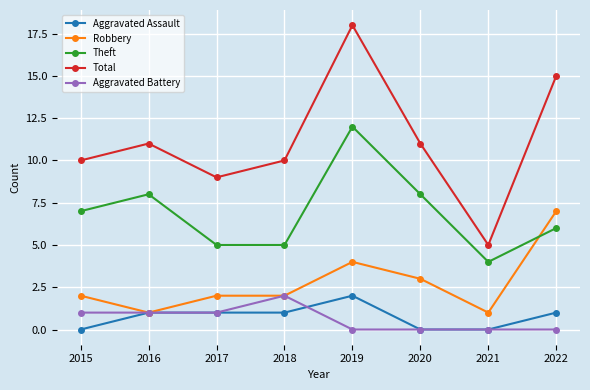

Which series has the largest total across all categories?

Total